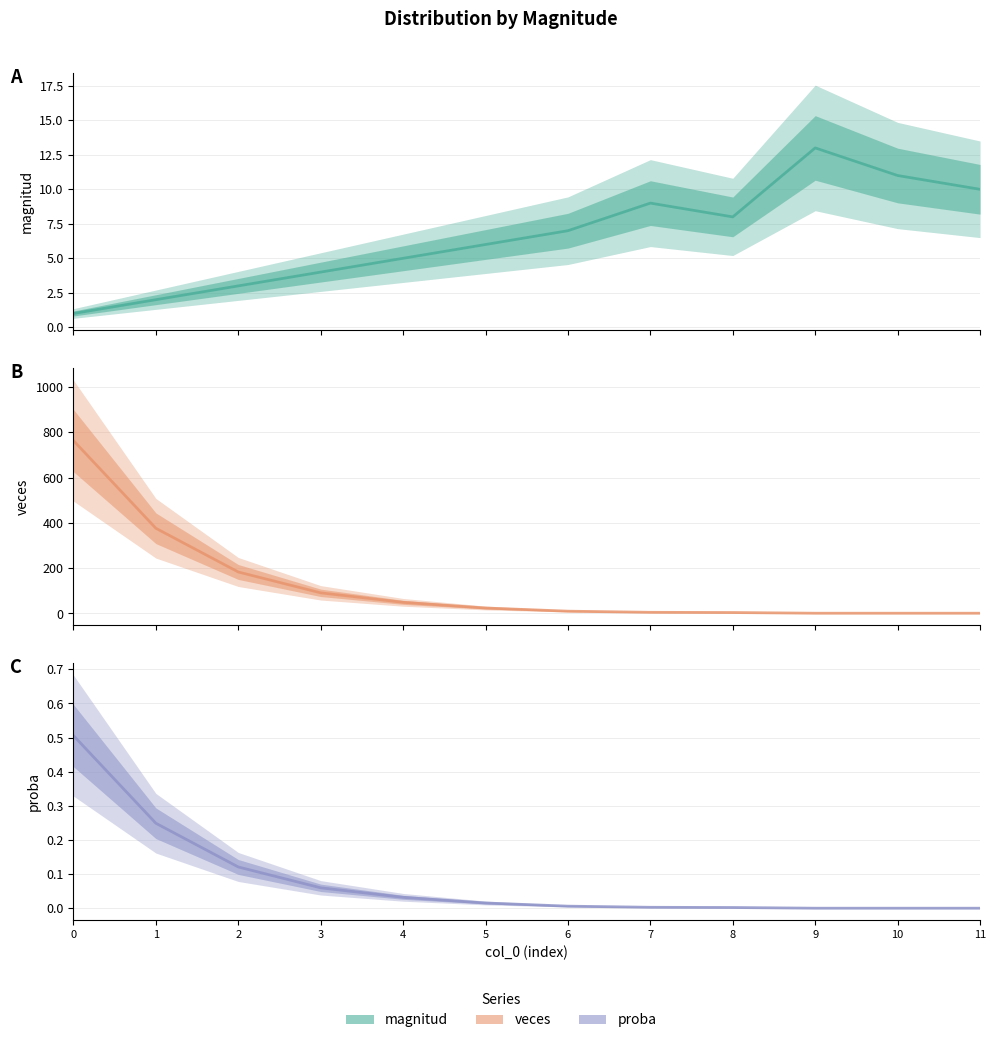

Which series has the widest spread of values?

veces (center)